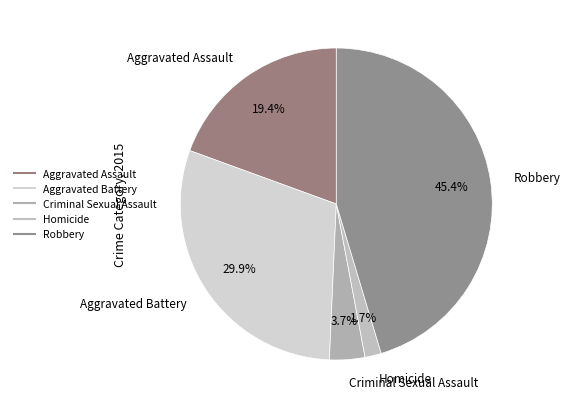

Does Homicide represent more than half of the total?

No